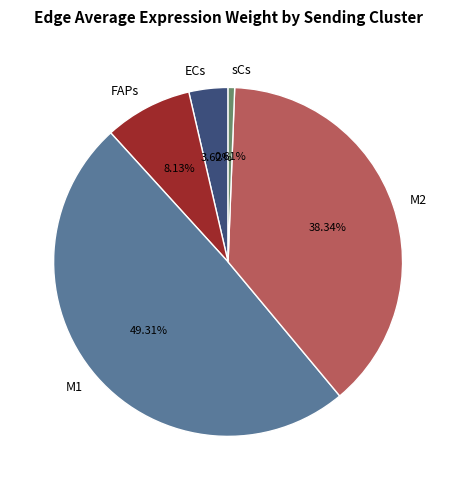

How many slices are in this pie chart?

5